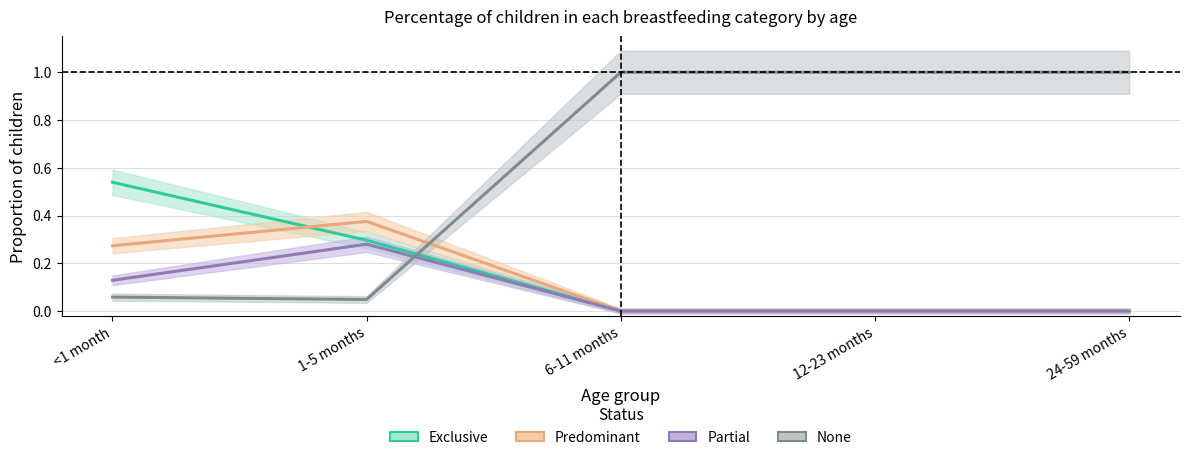

At how many categories does at least one series exceed 0?

5